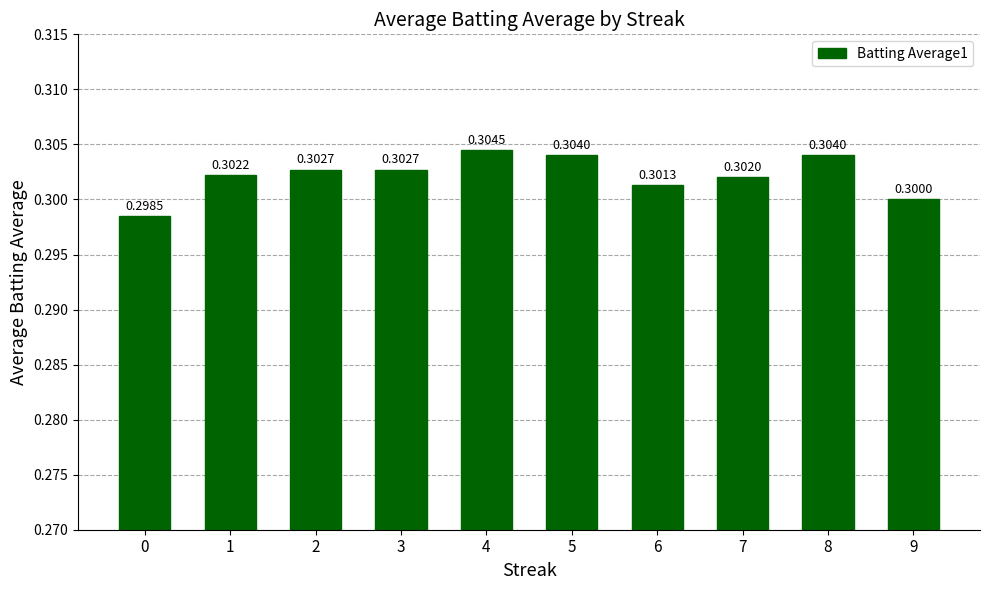

True or false: the data shows 0.3 at 8.

True